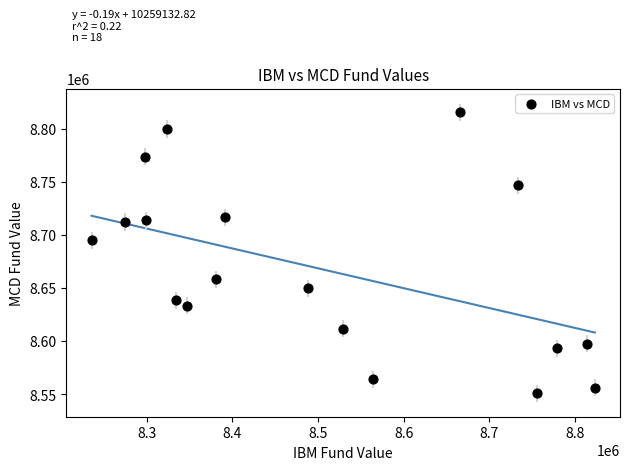

What is the range of X values (max minus min)?

587024.1